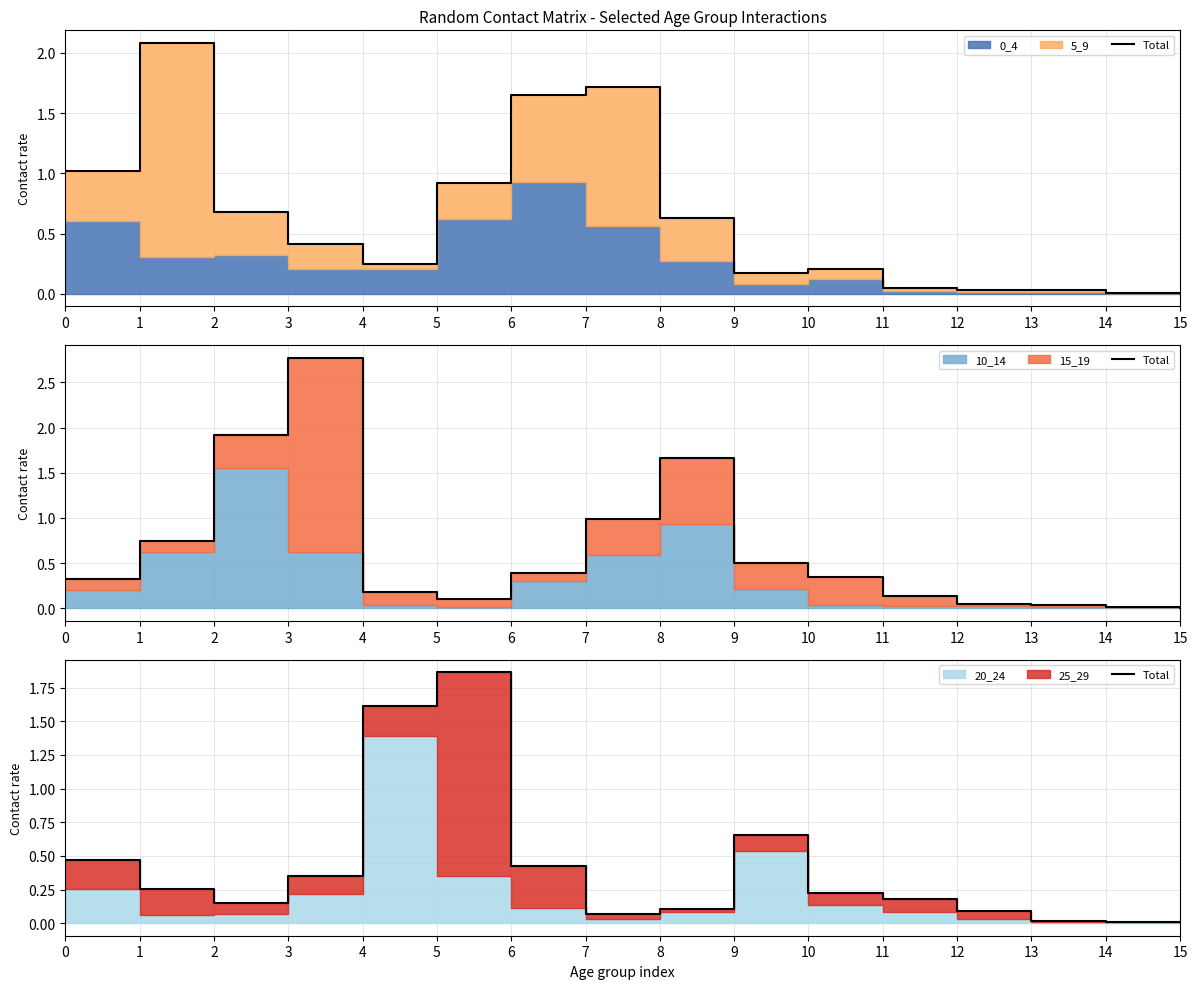

The chart shows a value of 2.7 at 4. True or false?

False